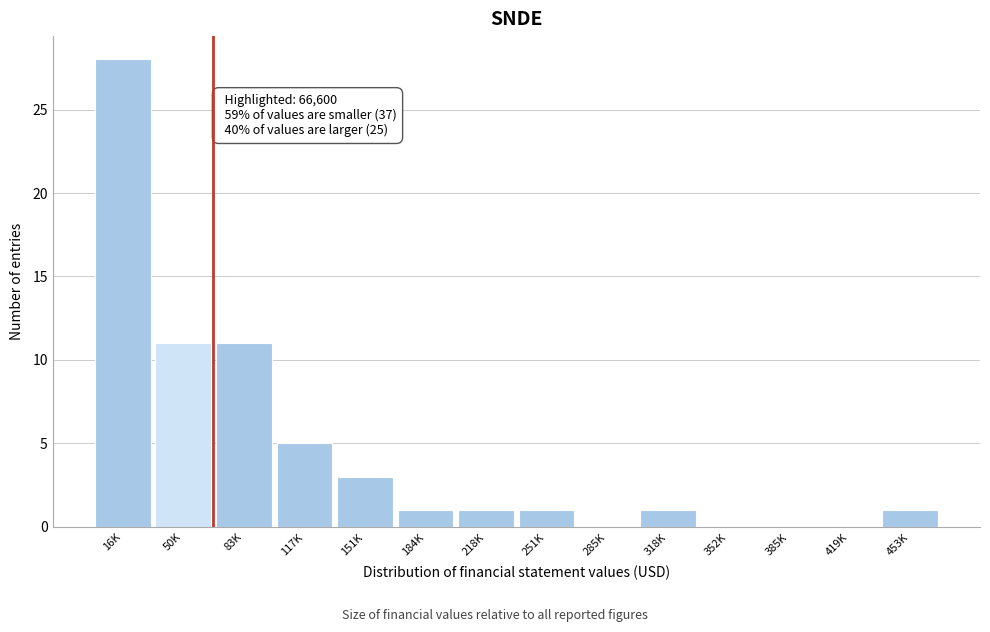

Reading left to right, extract all data points from this chart.

16K=28	50K=11	83K=11	117K=5	151K=3	184K=1	218K=1	251K=1	285K=0	318K=1	352K=0	385K=0	419K=0	453K=1